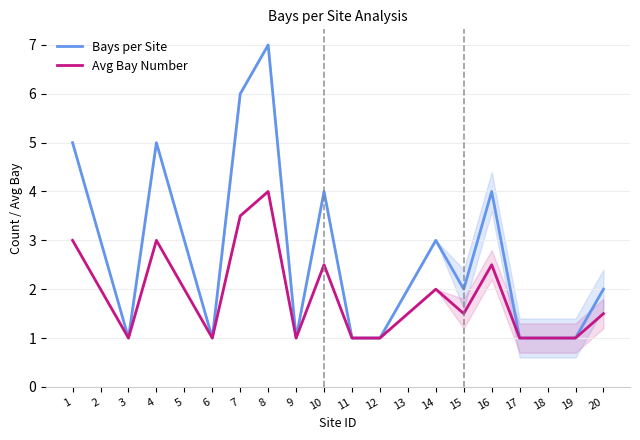

What is the difference between the maximum and second lowest values in the Bays per Site series?

6.0